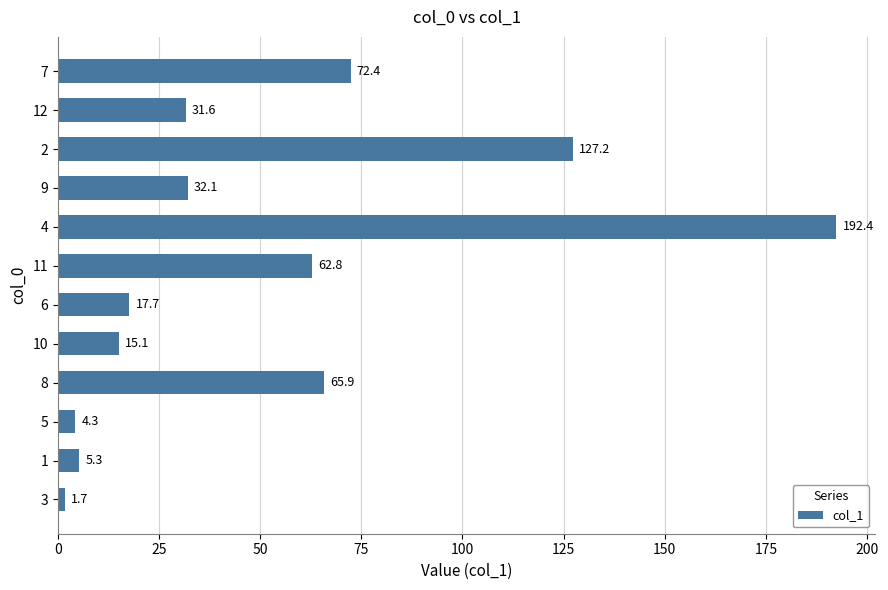

What is the maximum value shown in the chart?

192.4